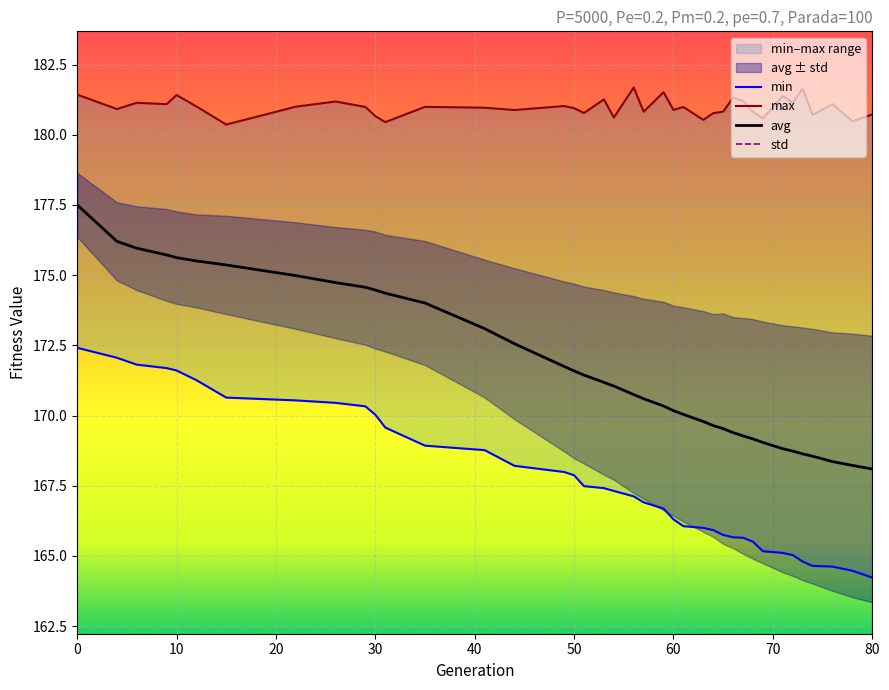

What is the highest value of the avg series?

177.5